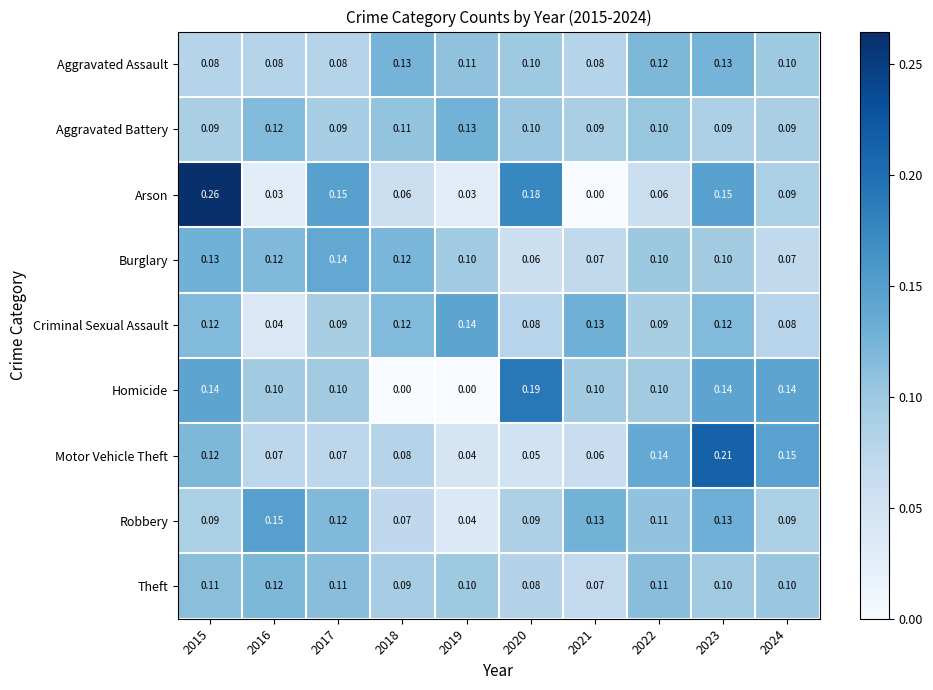

Which series has the widest spread of values?

Arson